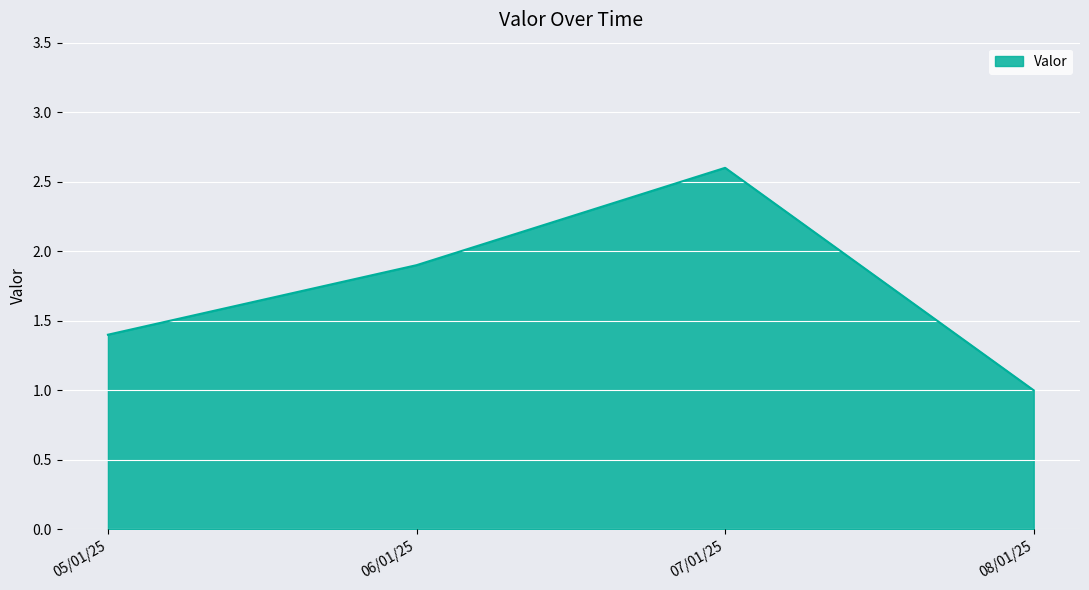

Count the number of data series in this chart.

1